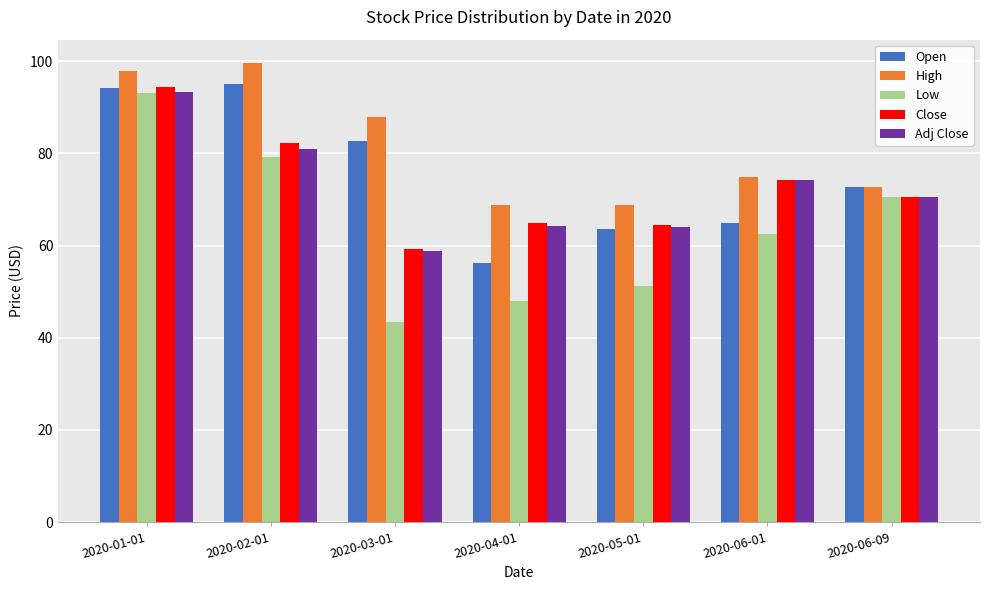

The value of Close at 2020-03-01 is 59.4. True or false?

True